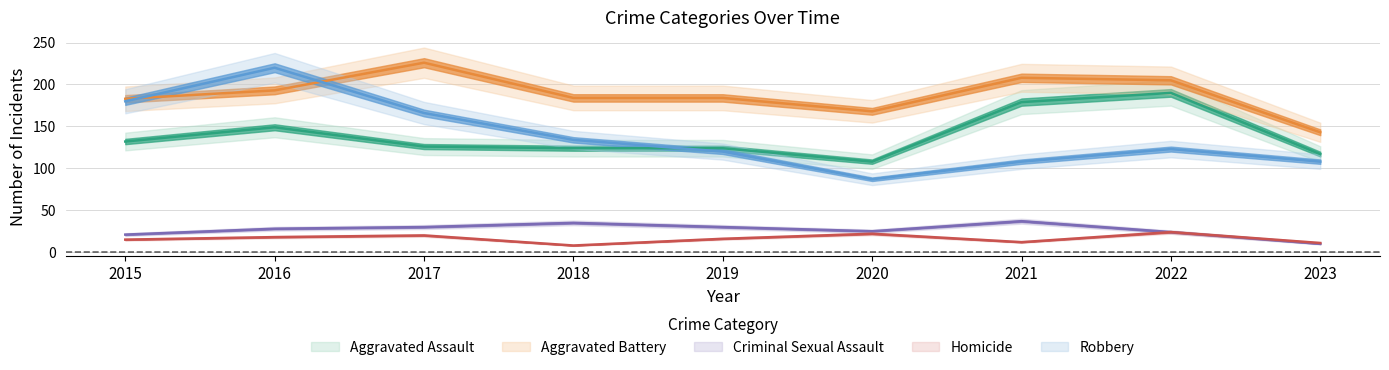

At 2022, list the series in order from largest to smallest.

Aggravated Battery, Aggravated Assault, Robbery, Criminal Sexual Assault, Homicide